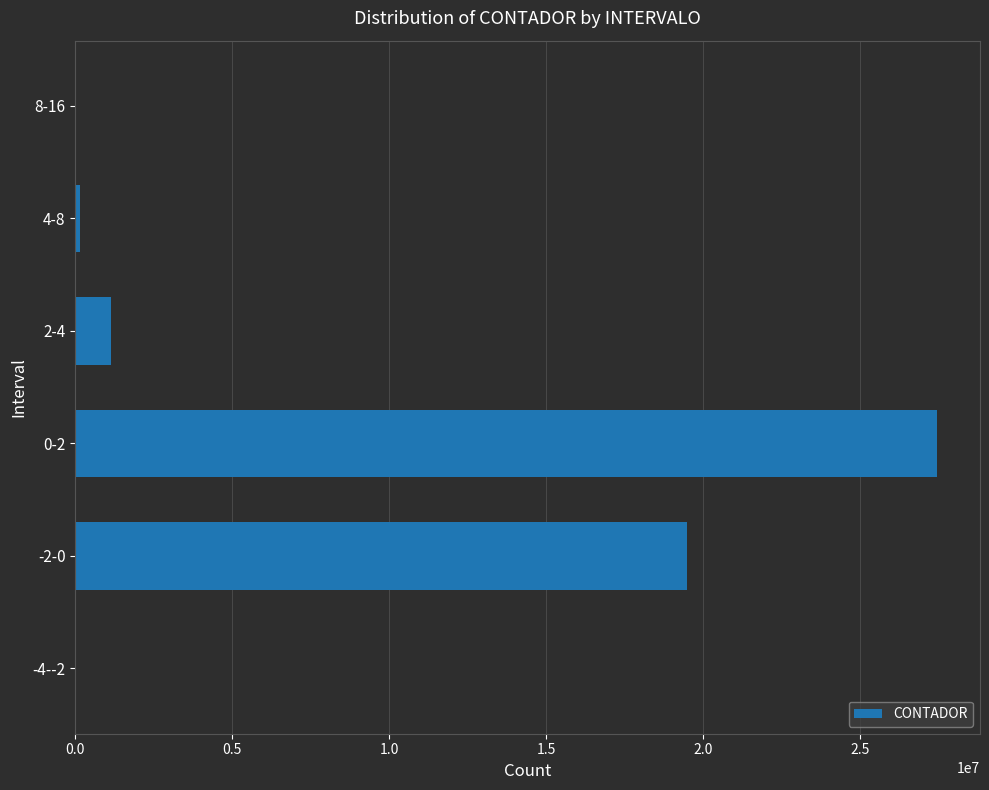

What is the greatest value displayed?

27455030